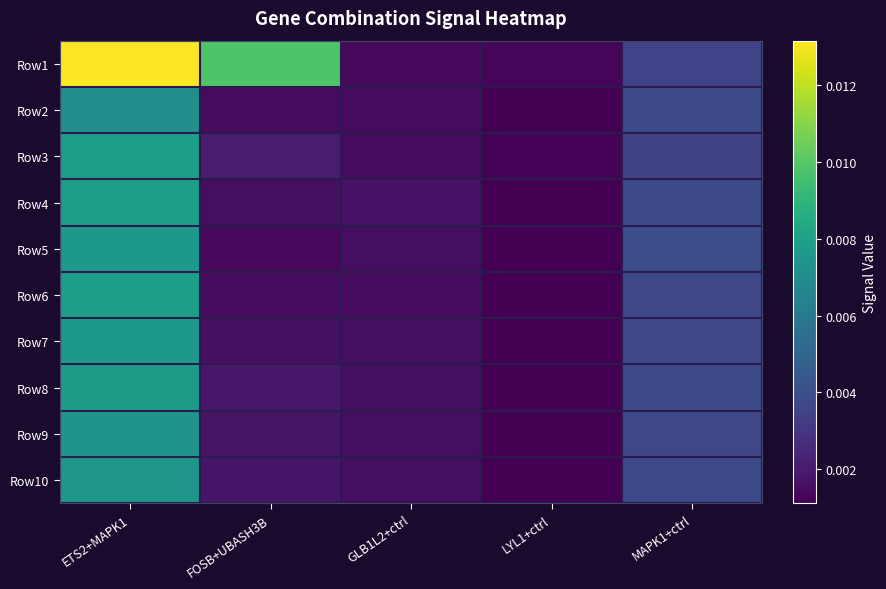

At which category does the chart reach its minimum across all series?

LYL1+ctrl